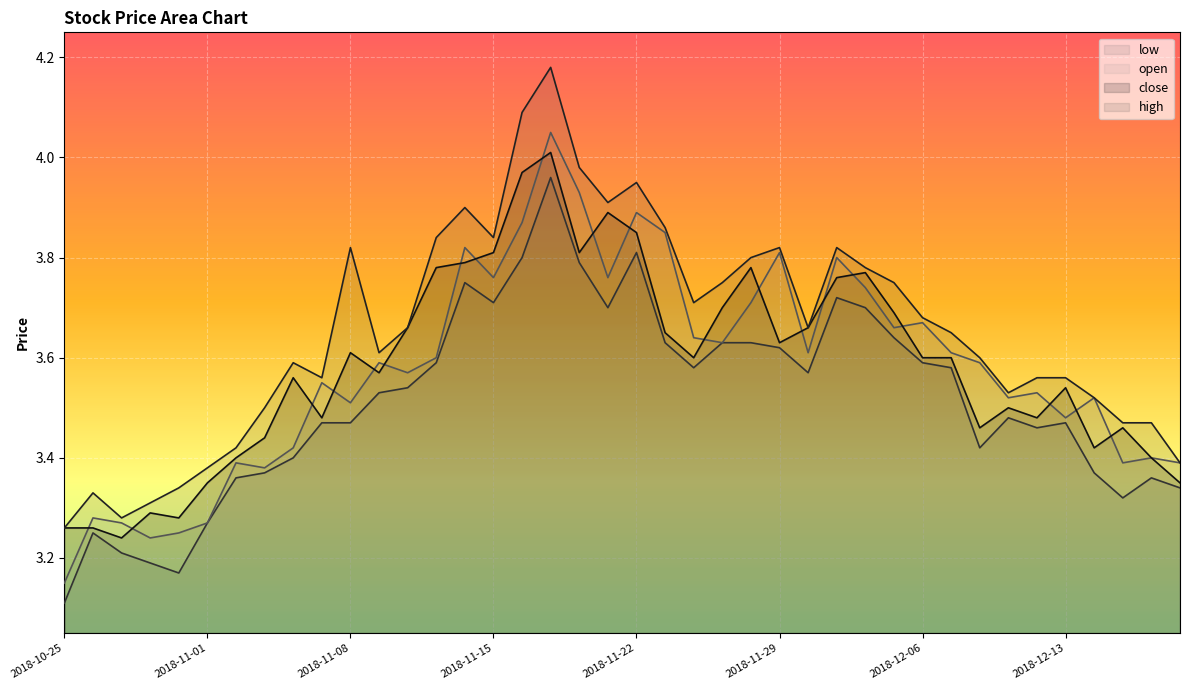

At which category is the sum across all series the highest?

2018-11-19